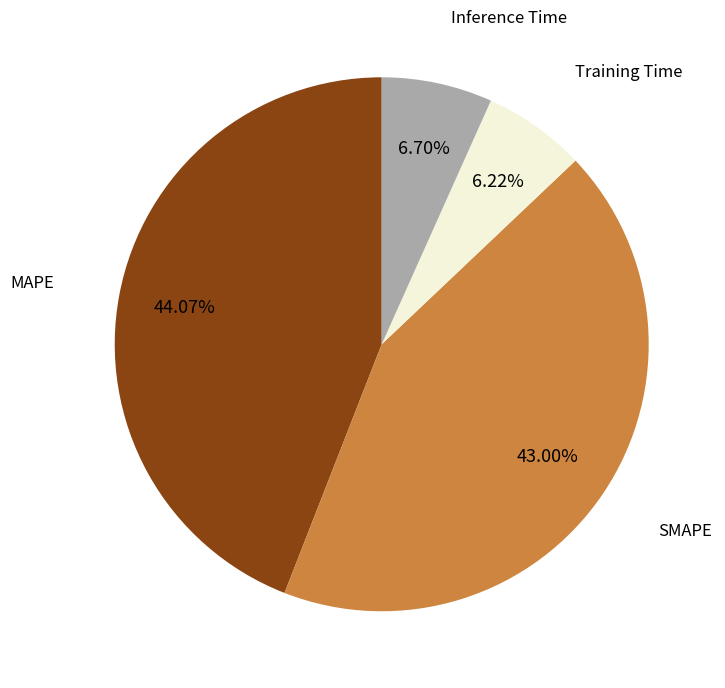

Is there a majority slice in this chart?

No